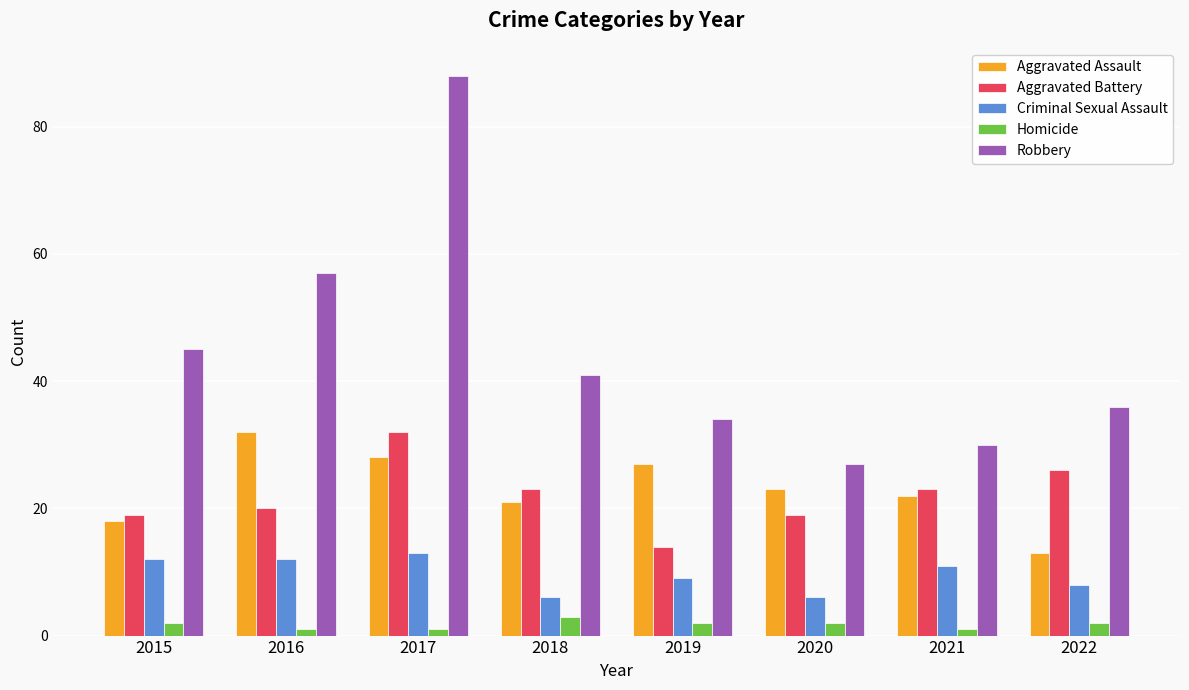

How many groups of bars are there?

8